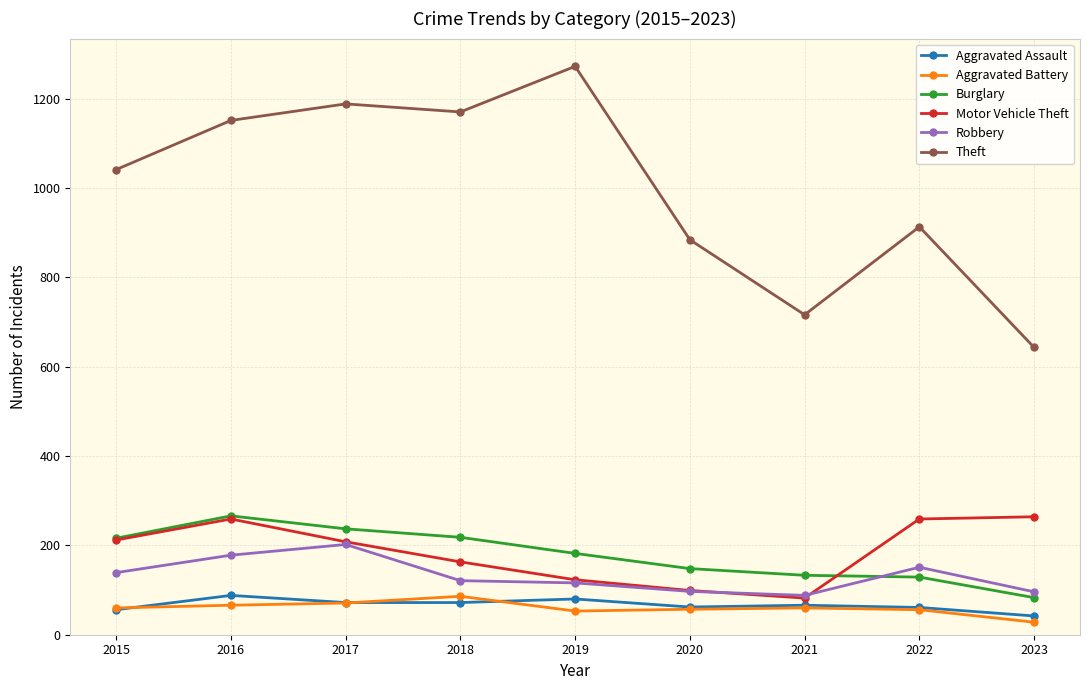

What is the highest value of the Aggravated Assault series?

88